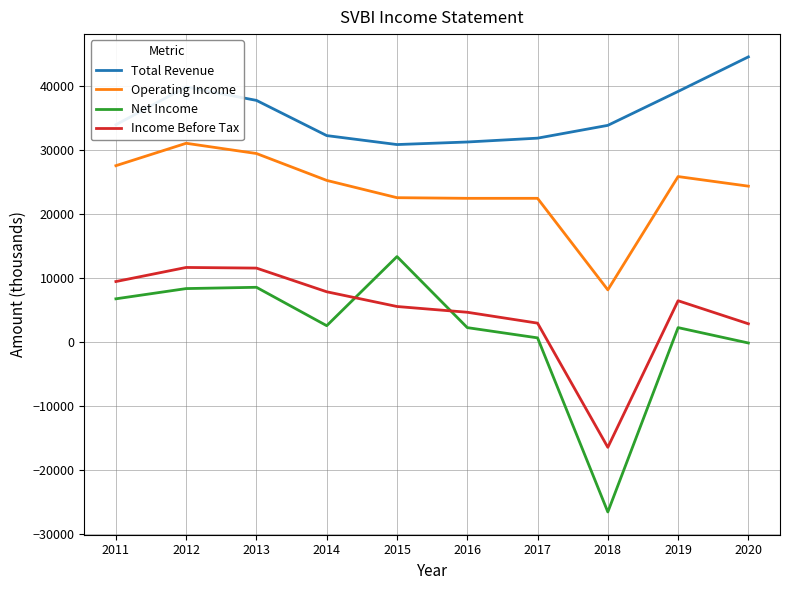

List the series in order of their peak value, lowest first.

Income Before Tax, Net Income, Operating Income, Total Revenue